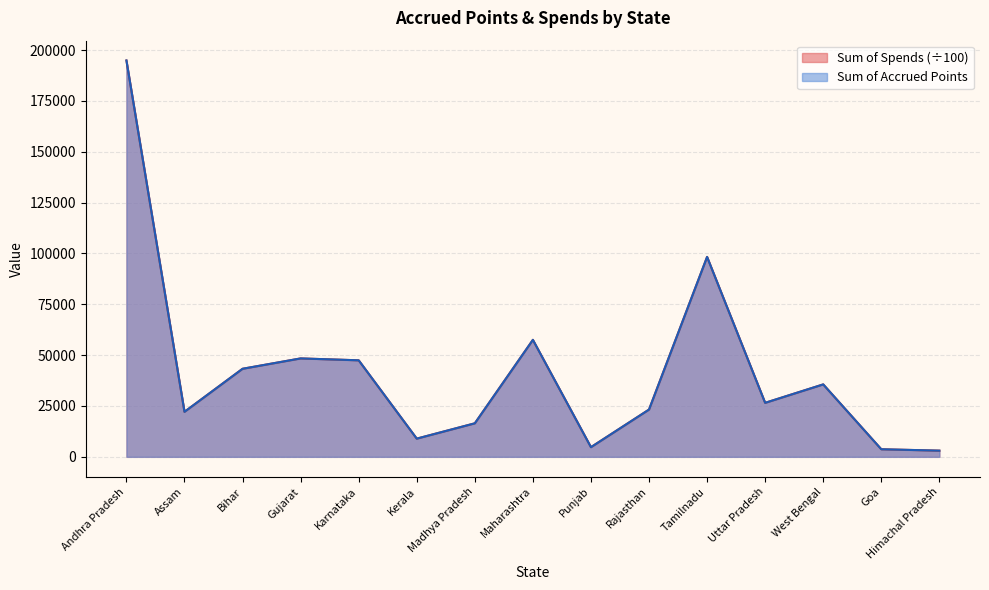

True or false: Sum of Spends and Sum of Accrued Points intersect in this chart.

False